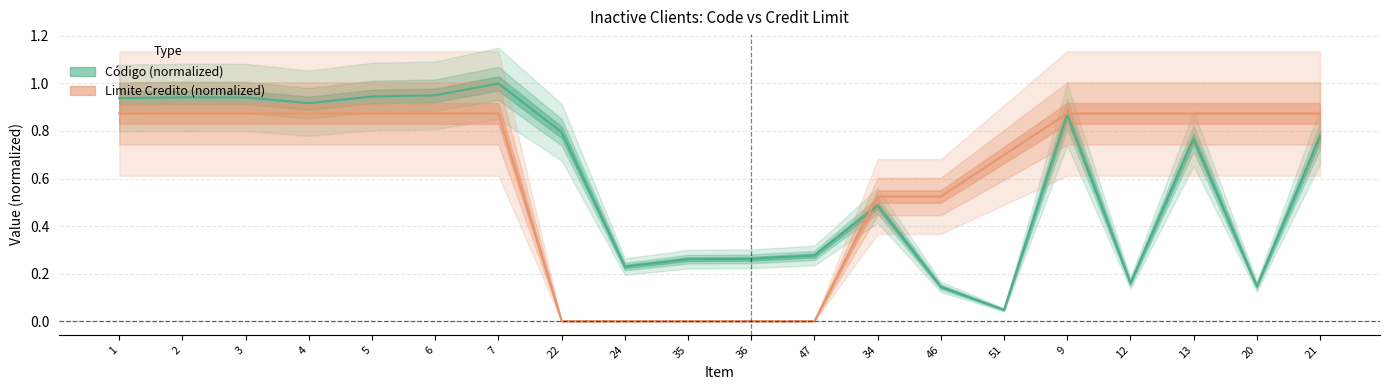

List the series in order of their peak value, highest first.

Codigo, Limite Credito